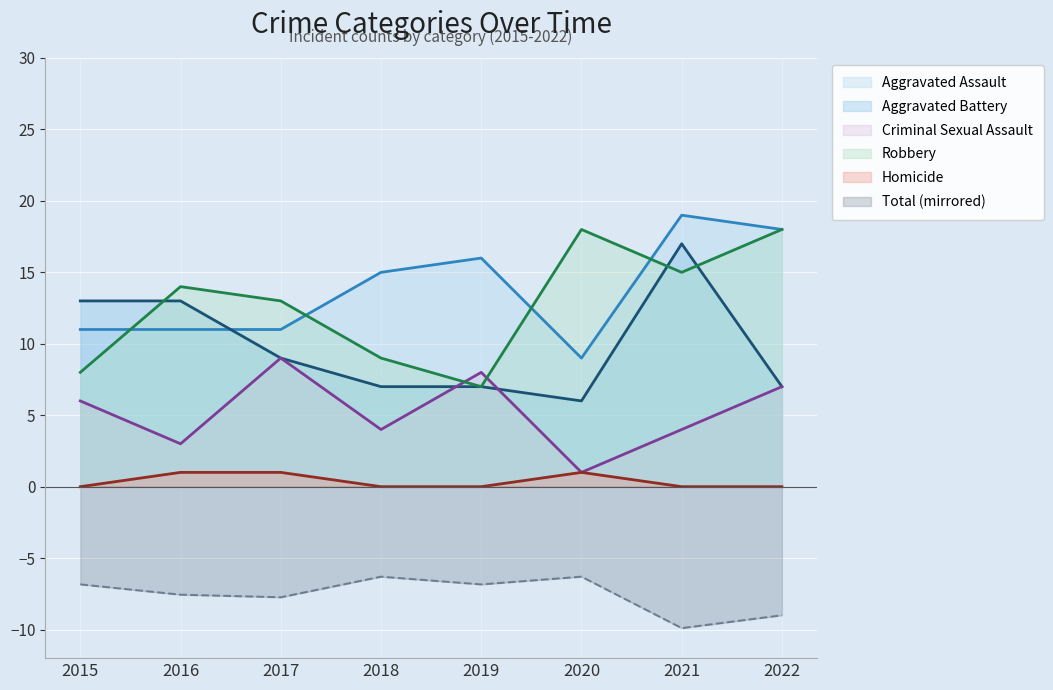

True or false: Homicide has a value of 0 at 2018.

True